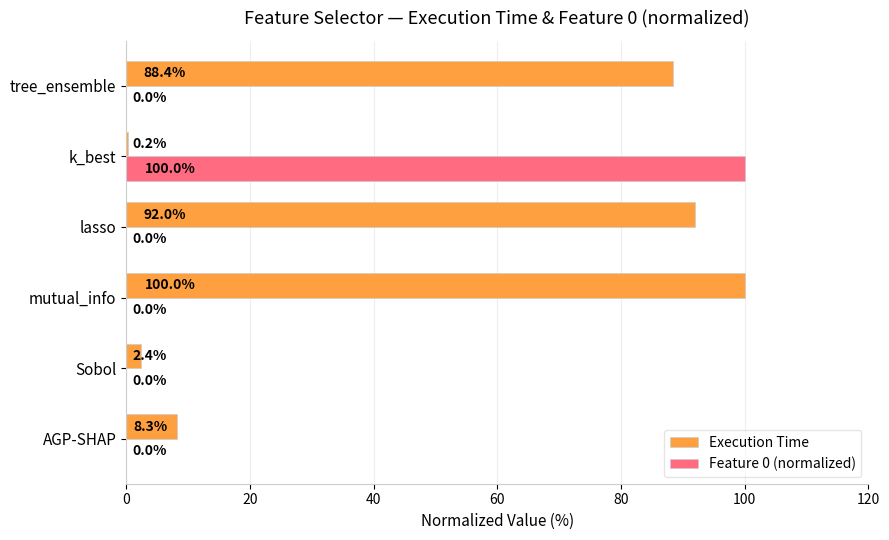

What is the average value of the Feature 0 (normalized) series?

16.7